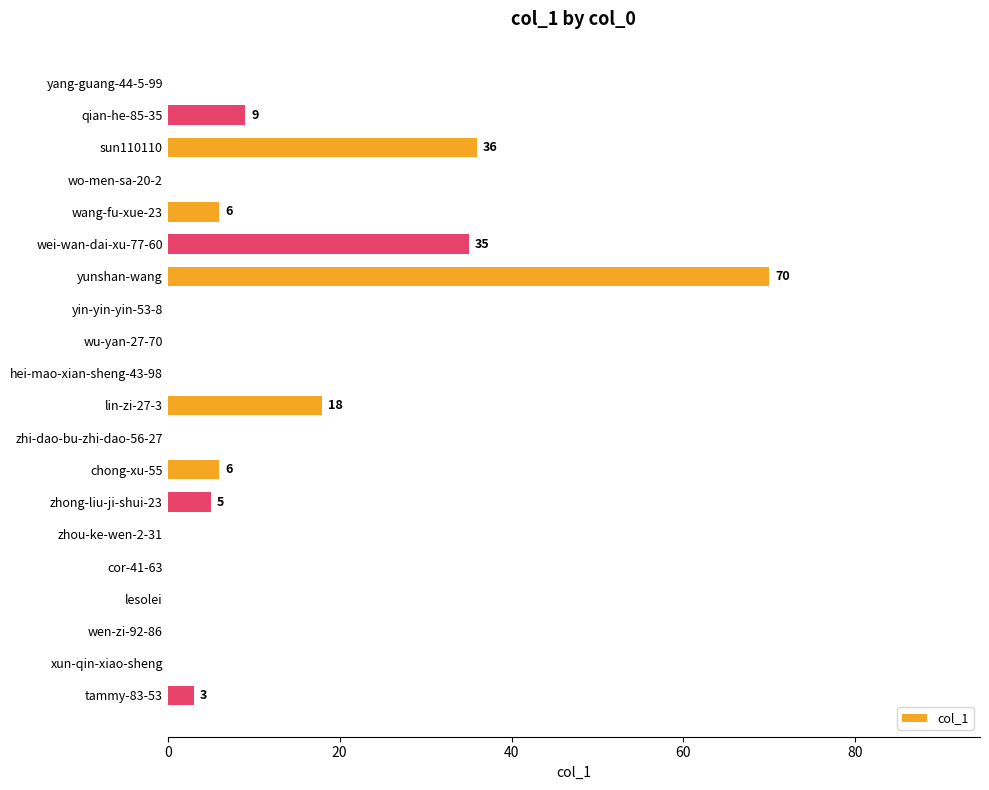

The chart shows a value of 0 at zhi-dao-bu-zhi-dao-56-27. True or false?

True